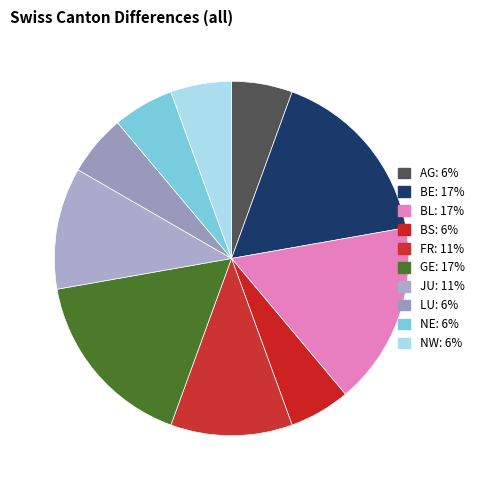

How many slices are in this pie chart?

10